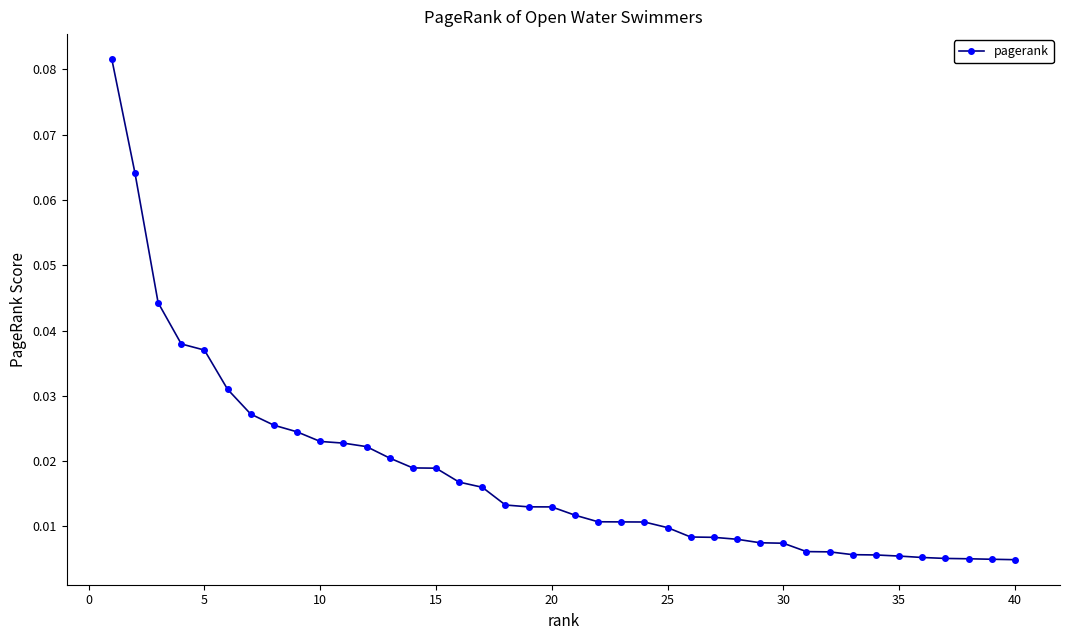

What is the sum of all values?

0.7